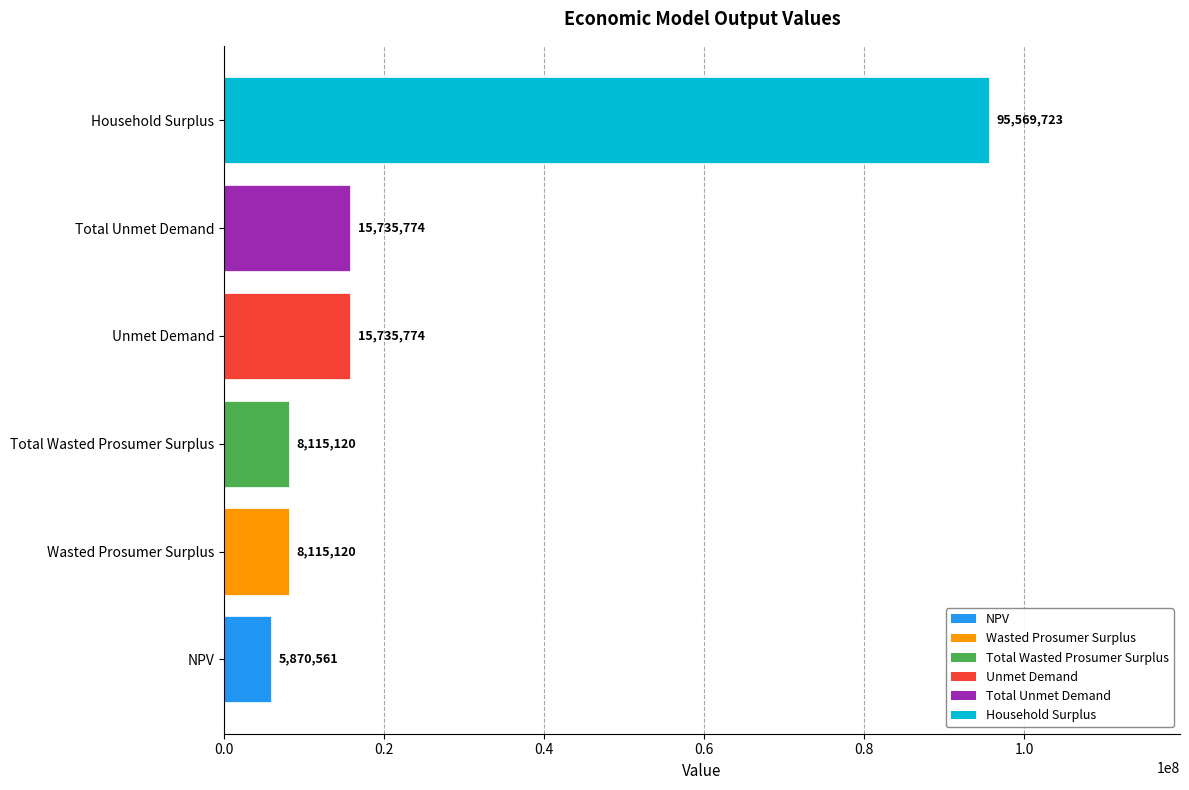

The value at NPV is 2200822.0. True or false?

False